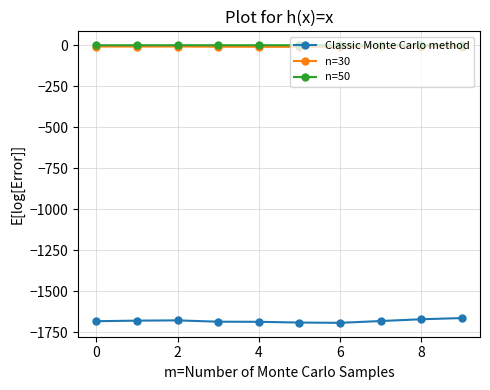

Does the chart have visible grid lines?

Yes